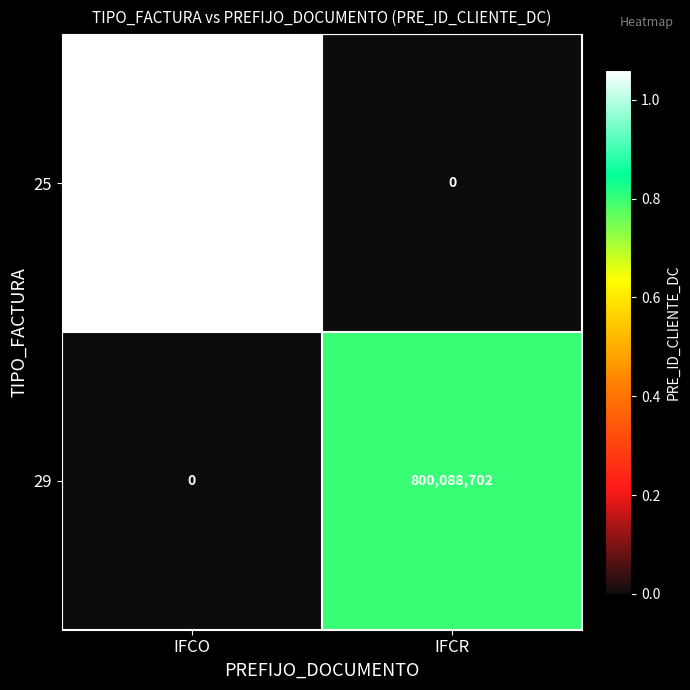

How many categories are shown in the chart?

2